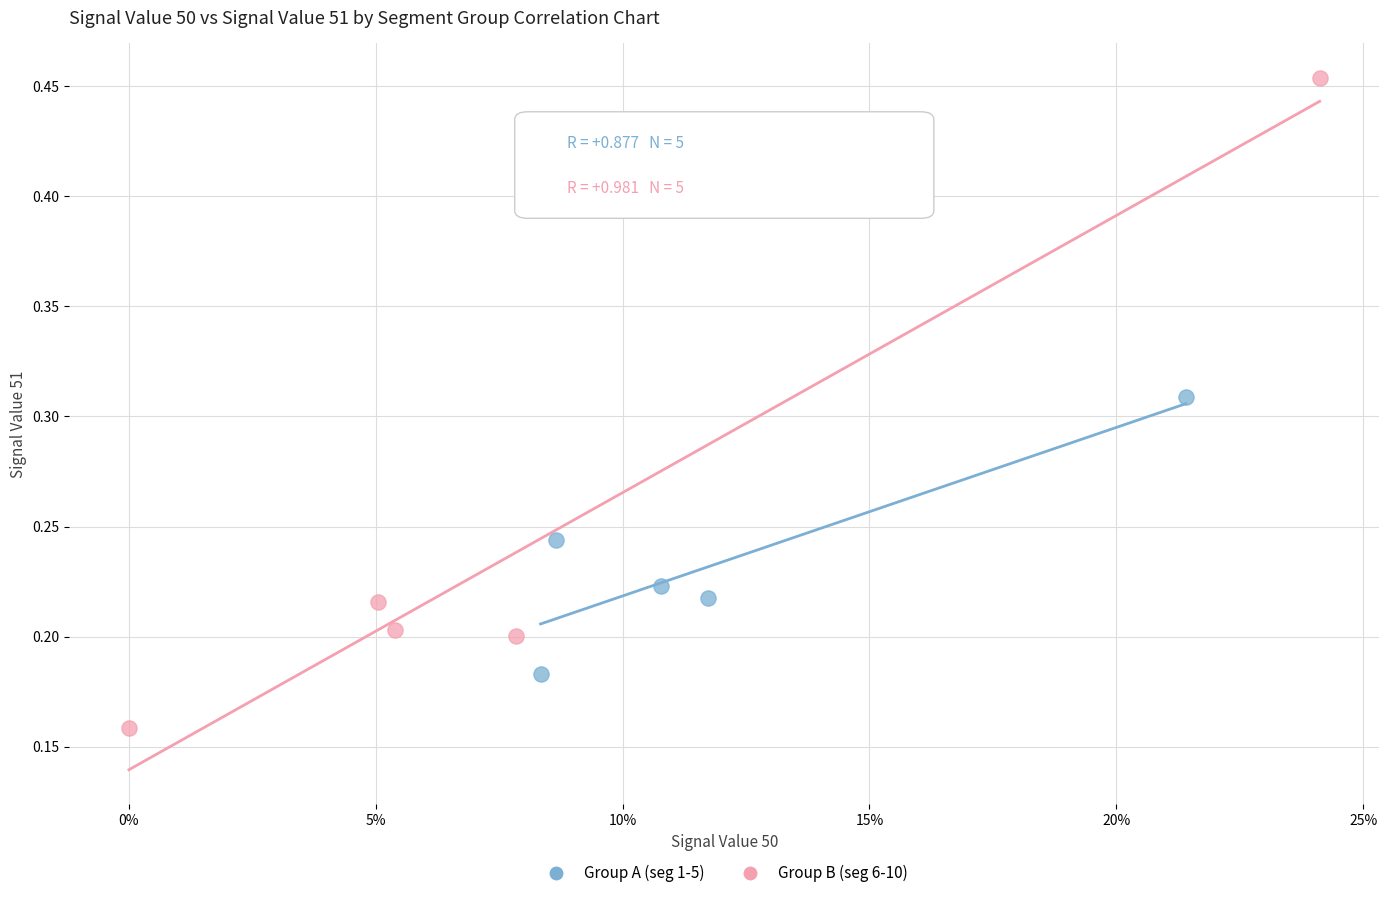

Which series has the largest Y range (max minus min)?

Group B (seg 6-10)